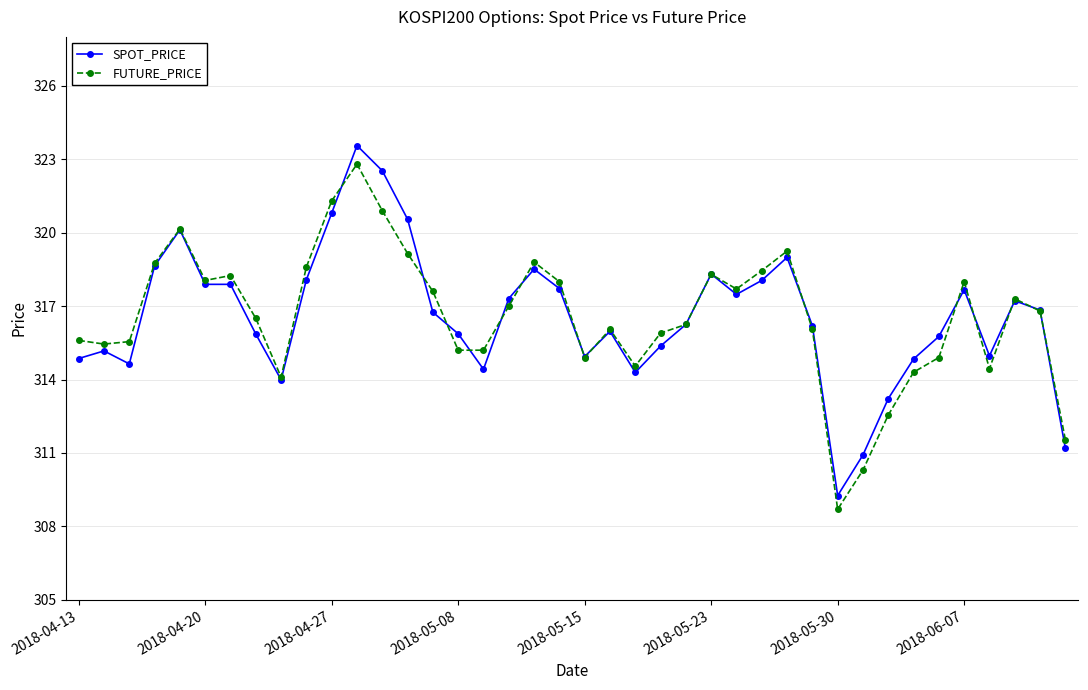

True or false: FUTURE_PRICE has more than 2 points higher than both neighbors.

True